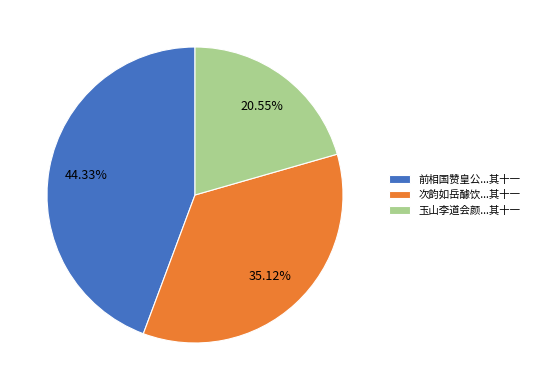

Is there any slice that represents more than half of the pie?

No